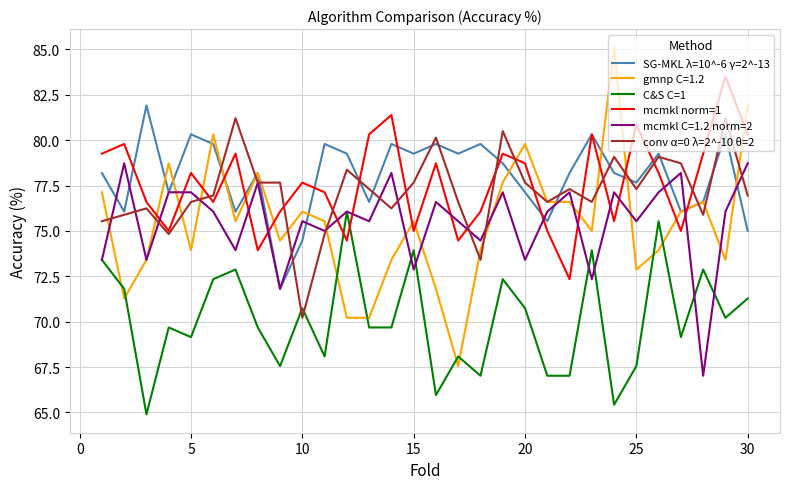

True or false: SG-MKL λ=10^-6 γ=2^-13 and C&S C=1 intersect in this chart.

False